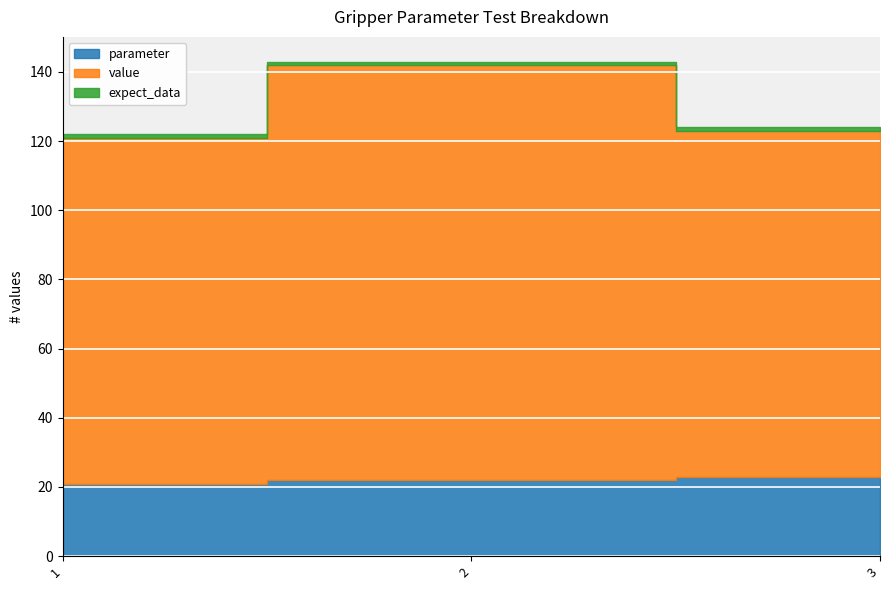

At which label does parameter reach its peak?

3